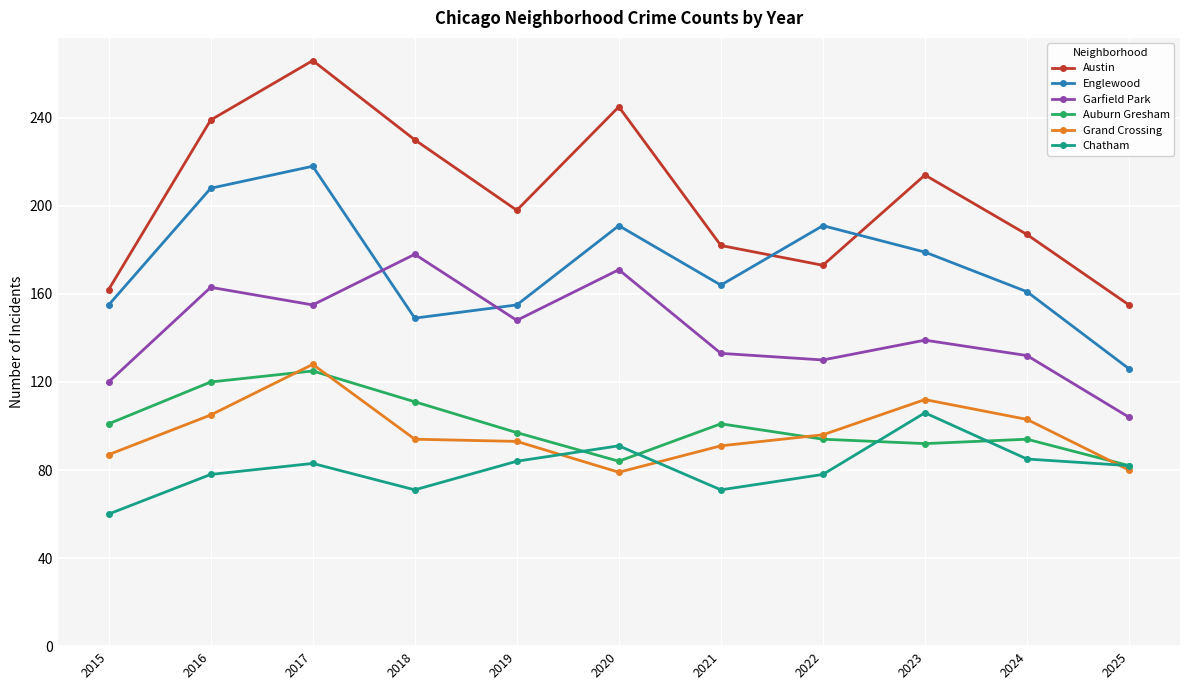

What is the difference between the maximum and second lowest values in the Austin series?

104